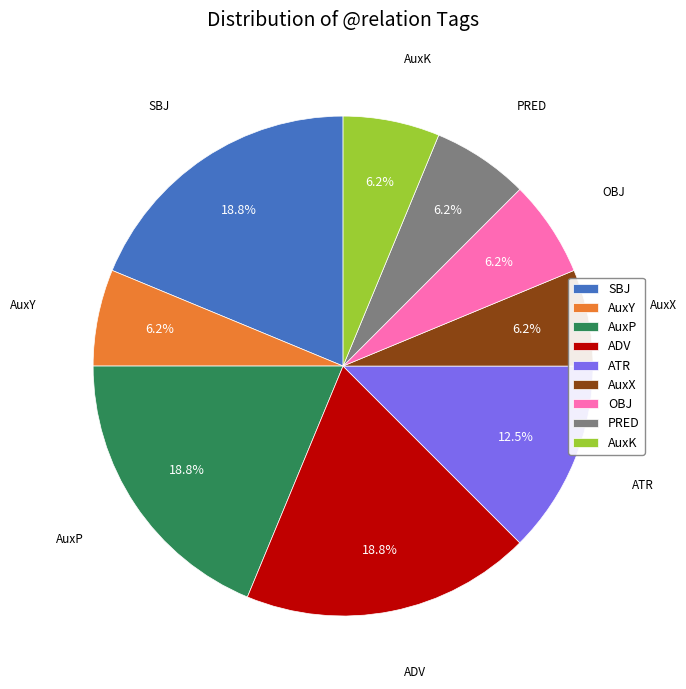

Is the sum of PRED and ATR greater than half?

No